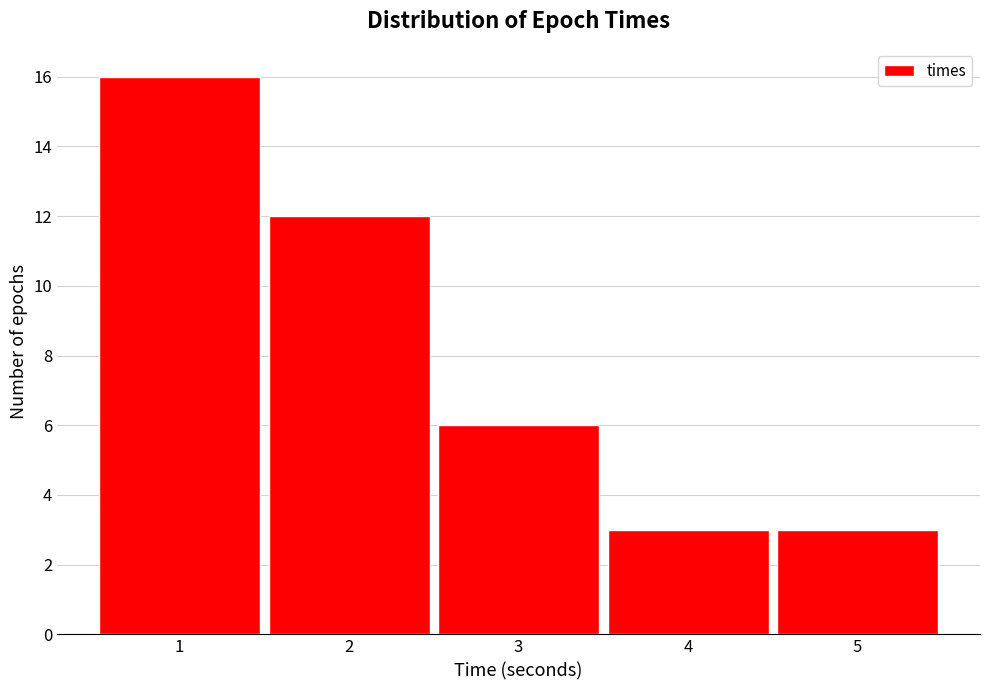

Reading right to left, list all the values displayed in this chart.

5=3	4=3	3=6	2=12	1=16